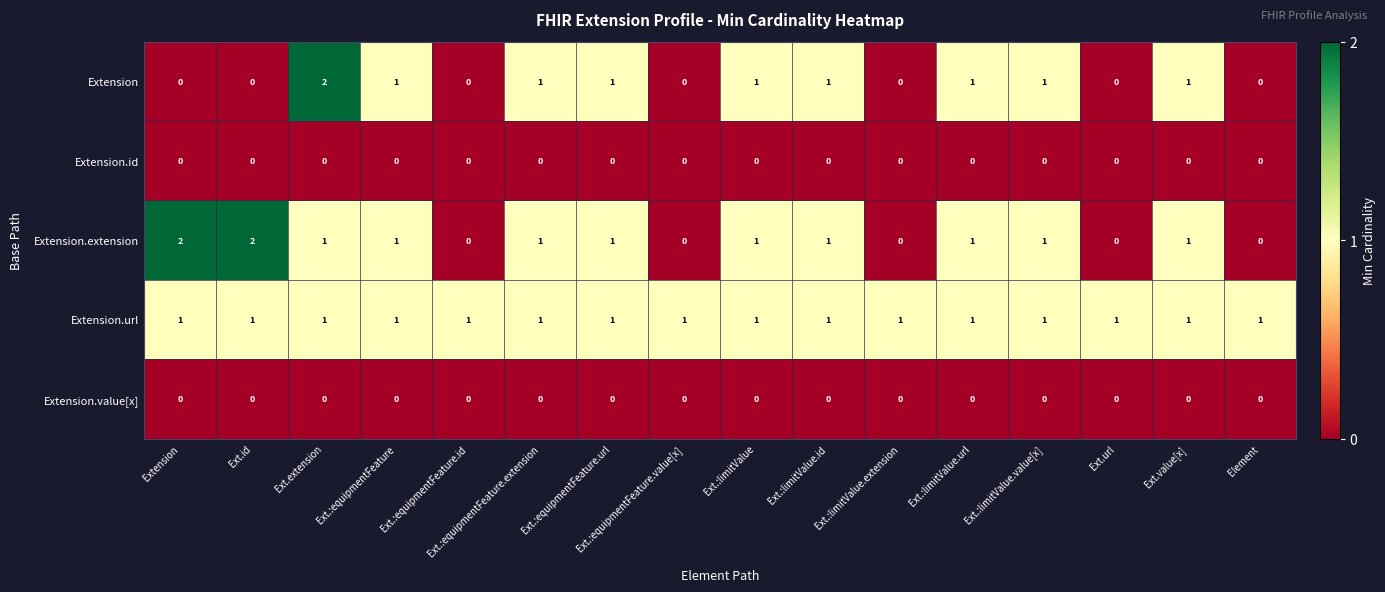

Which series has the largest total across all categories?

Extension.url